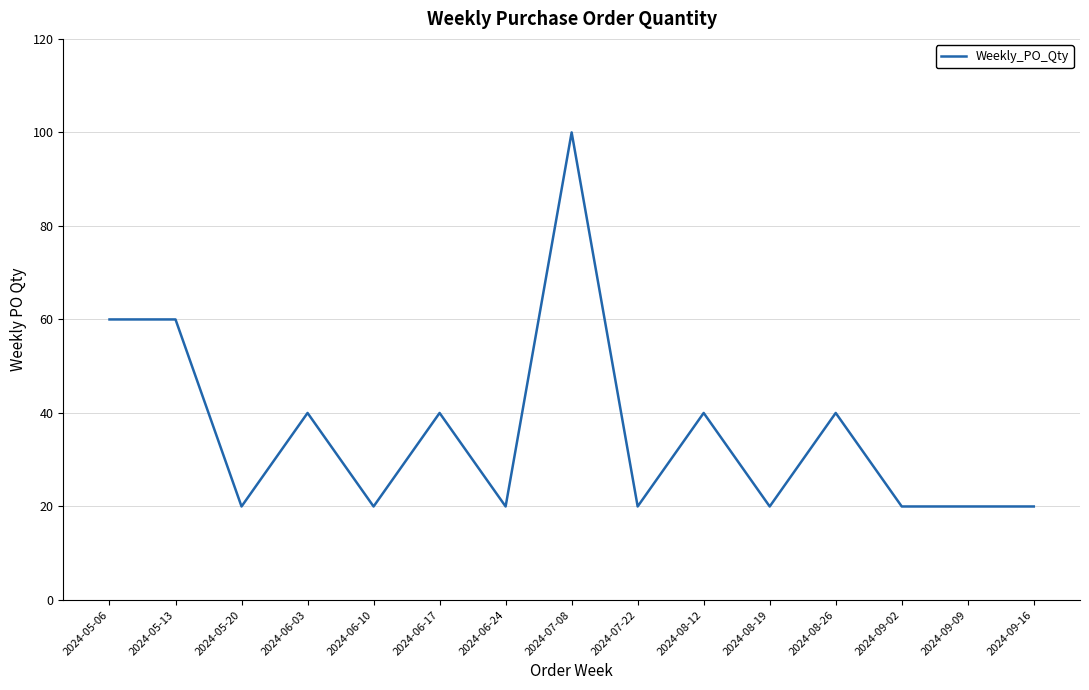

Approximately how many times larger is the value at 2024-06-03 compared to 2024-07-08?

0.4